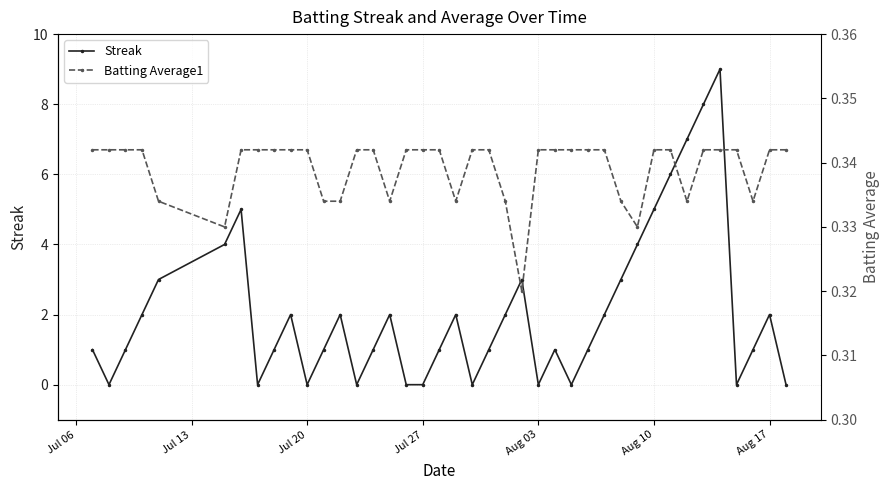

True or false: Streak has more than 1 interior local peaks.

True